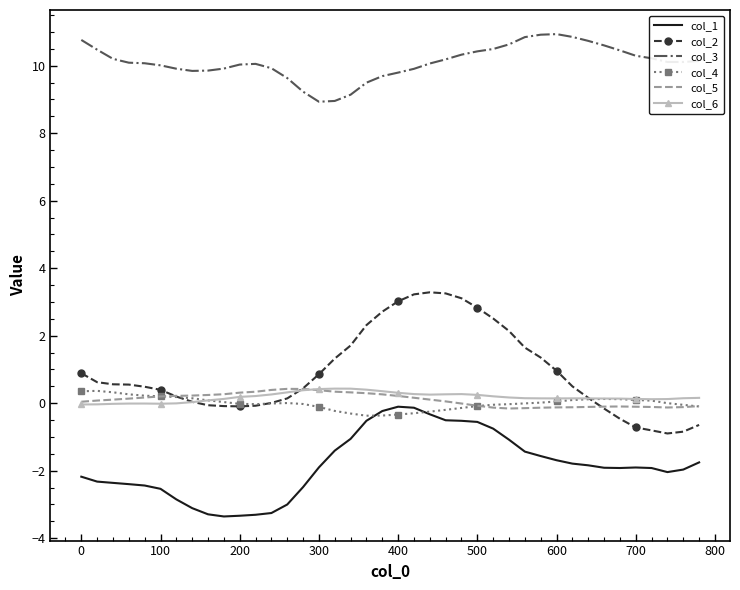

Which series has the largest total across all categories?

col_3